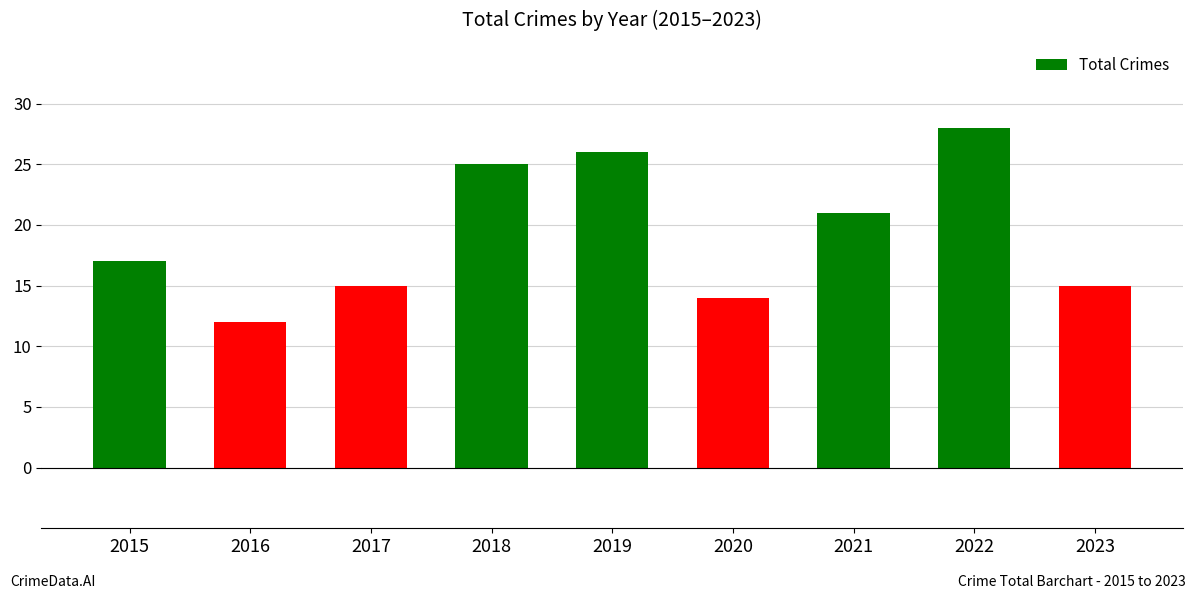

How many series are shown in this chart?

1